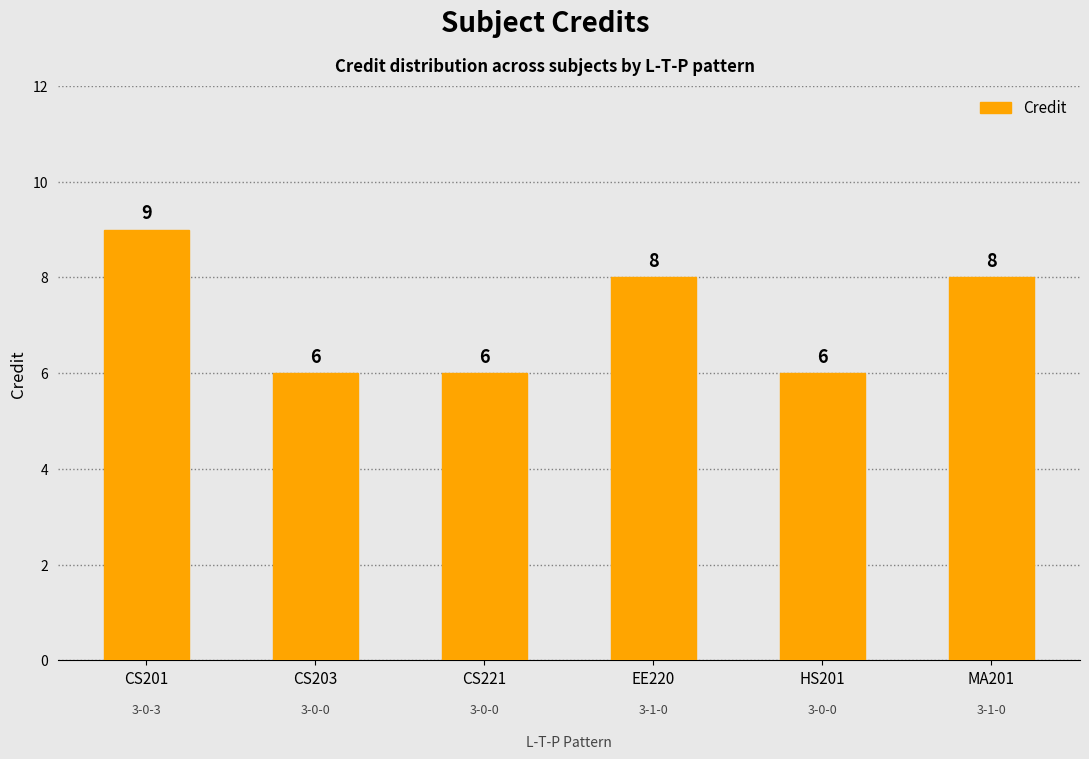

What is the greatest value displayed?

9